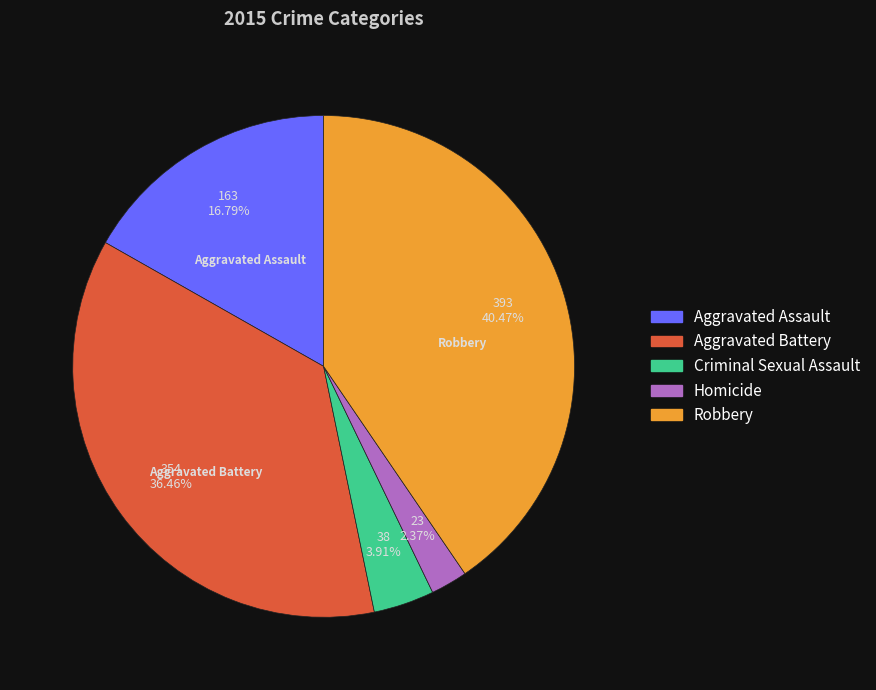

Is Homicide the majority of the pie?

No